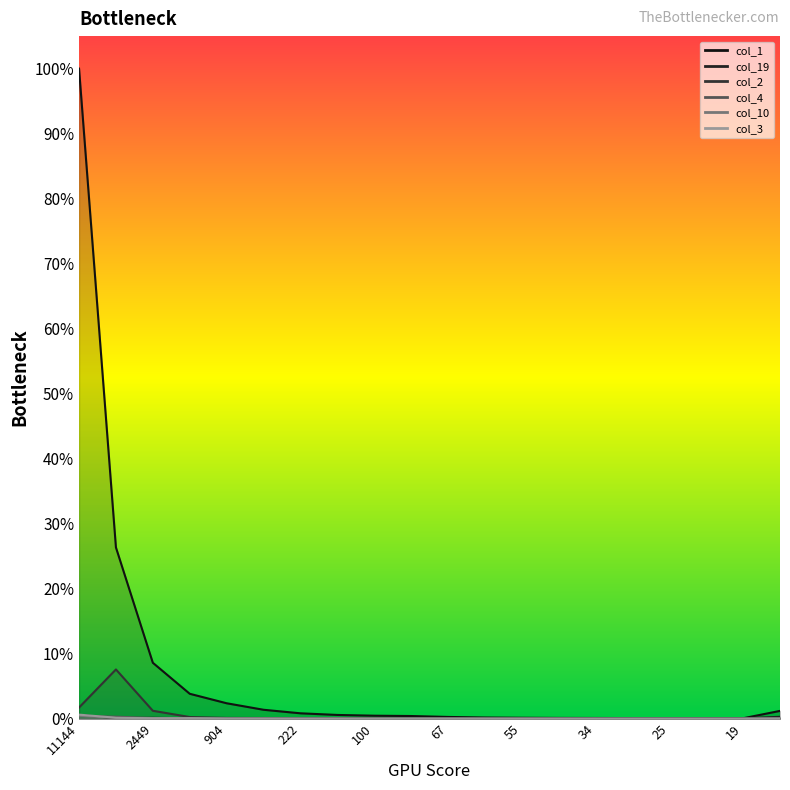

True or false: col_3 and col_2 cross at least once.

False